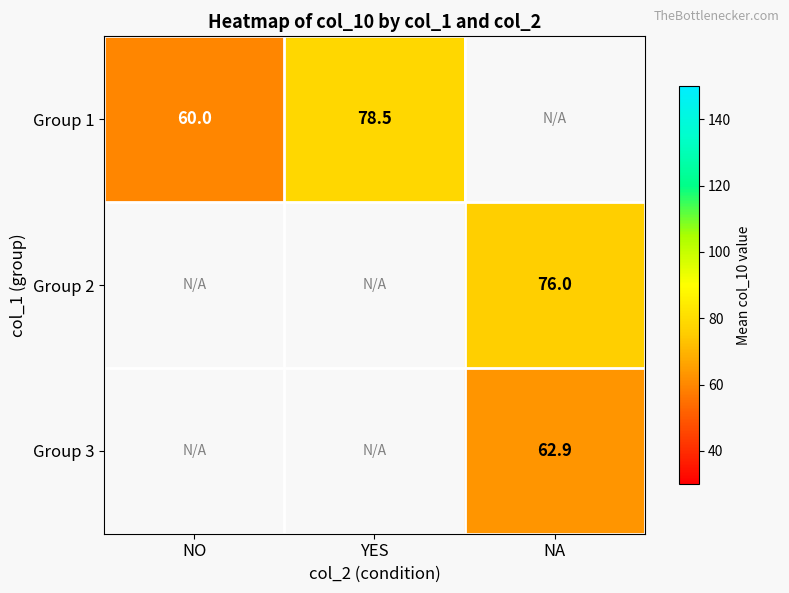

Is the value of Group 3 at NA greater than the value of Group 2 at NA?

No